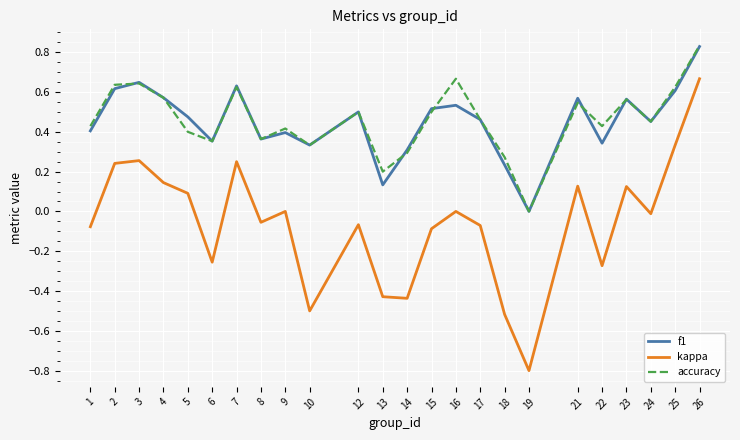

Which label corresponds to the smallest value in the chart?

19